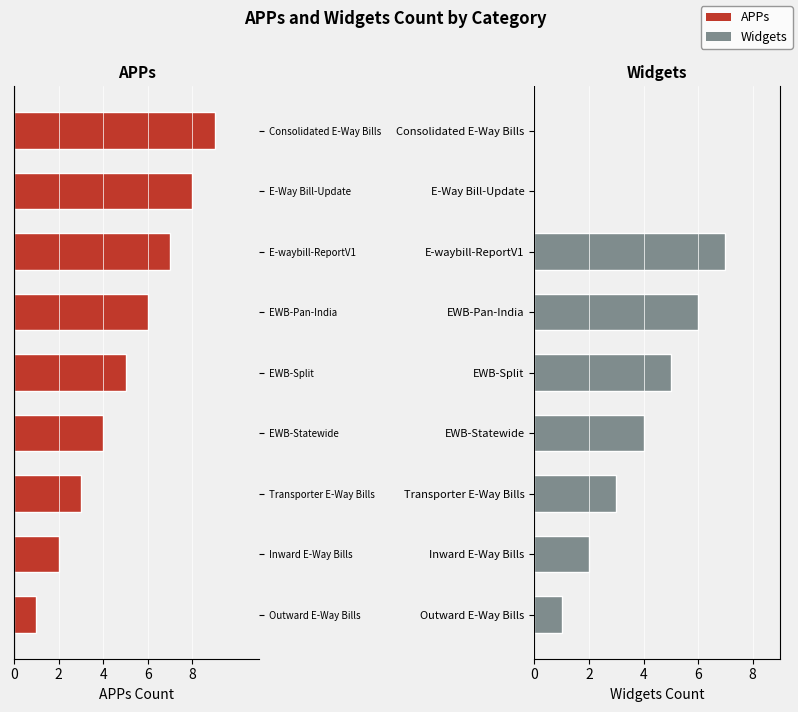

Are the bars grouped side by side (vs. stacked)?

Yes